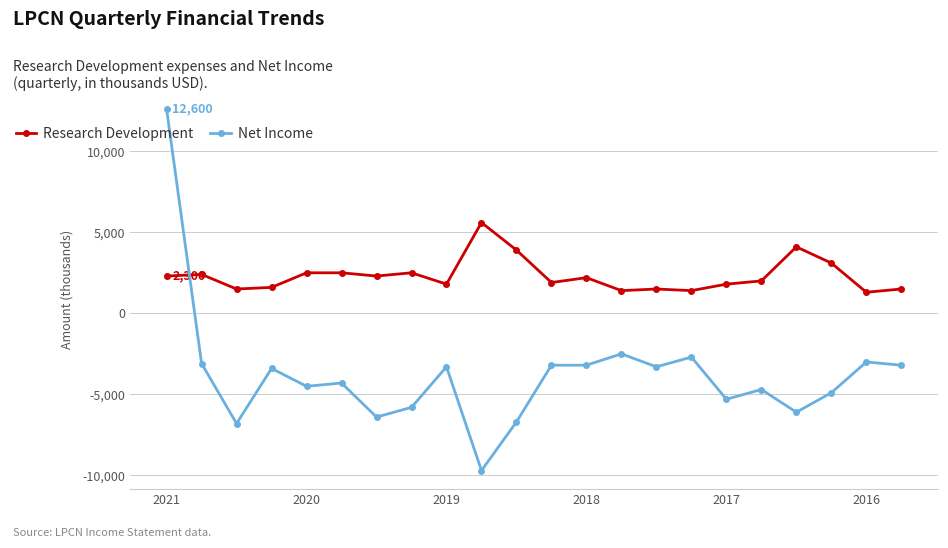

What is the difference between the maximum and minimum values in the Net Income series?

22300